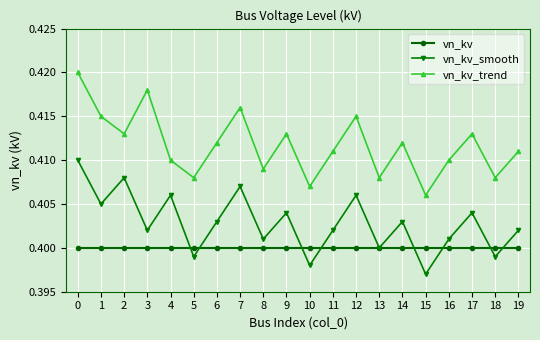

Which series has the widest spread of values?

vn_kv_trend